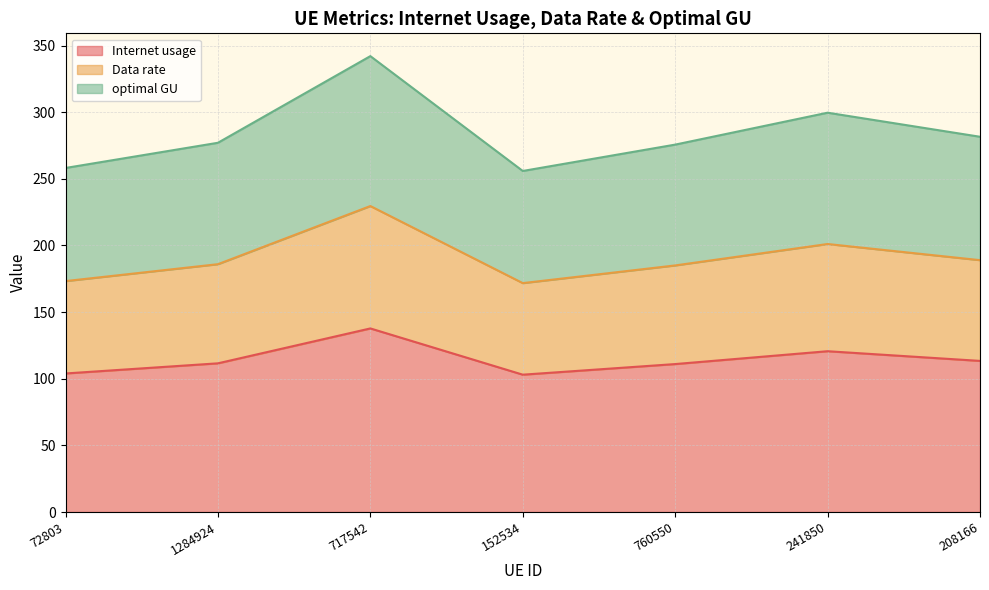

True or false: optimal GU and Internet usage cross at least once.

False